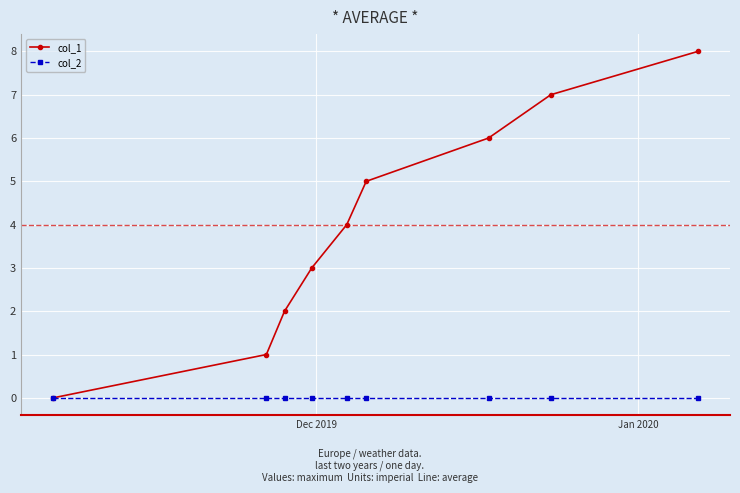

True or false: col_1 has more than 1 interior local peaks.

False